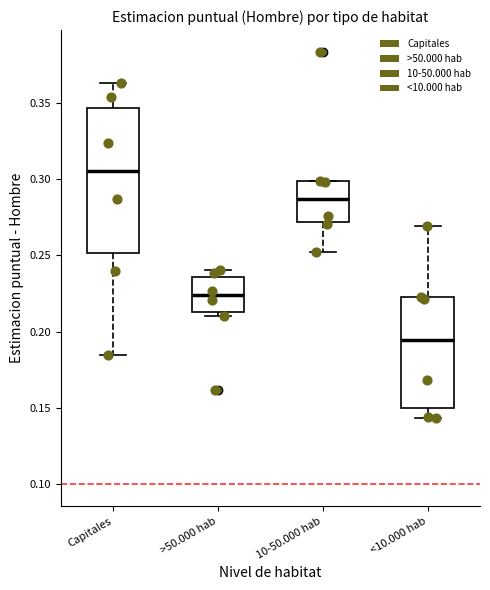

Reading left to right, read every box against the y-axis: the position of its median line, the range the box covers, and the ends of its whiskers. The values are not printed on the chart, so give them approximately, as read against the axis.

Capitales: median 0.305, box 0.250 to 0.345, whiskers 0.185 to 0.365
>50.000 hab: median 0.225, box 0.215 to 0.235, whiskers 0.210 to 0.240
10-50.000 hab: median 0.285, box 0.270 to 0.300, whiskers 0.250 to 0.300
<10.000 hab: median 0.195, box 0.150 to 0.225, whiskers 0.145 to 0.270